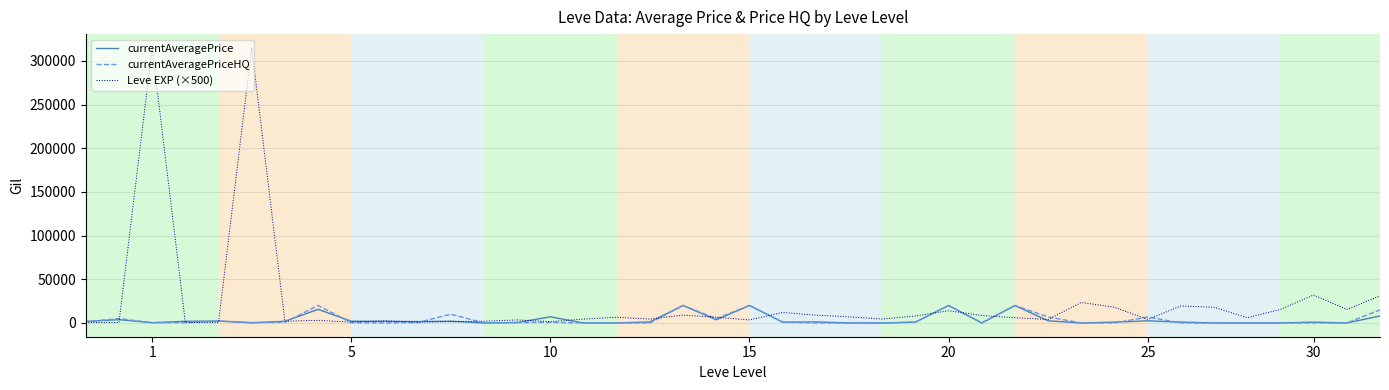

What is the sum of all currentAveragePrice values?

146379.7